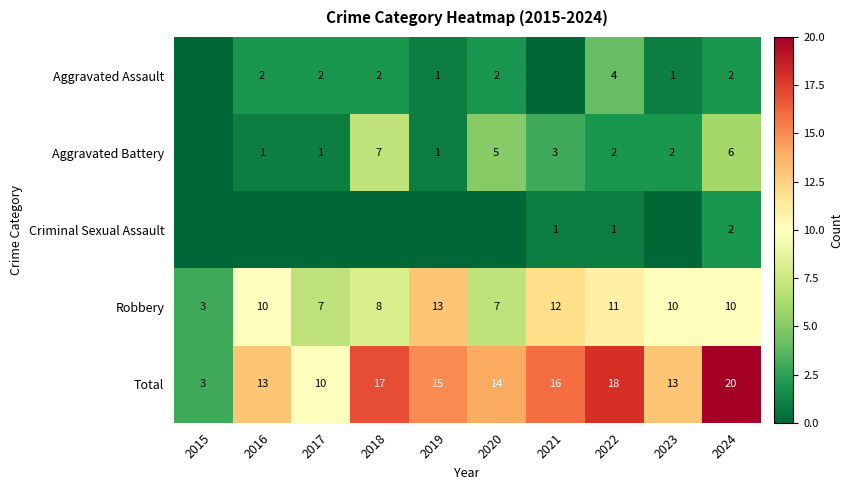

The value of Robbery at 2023 is 17. True or false?

False